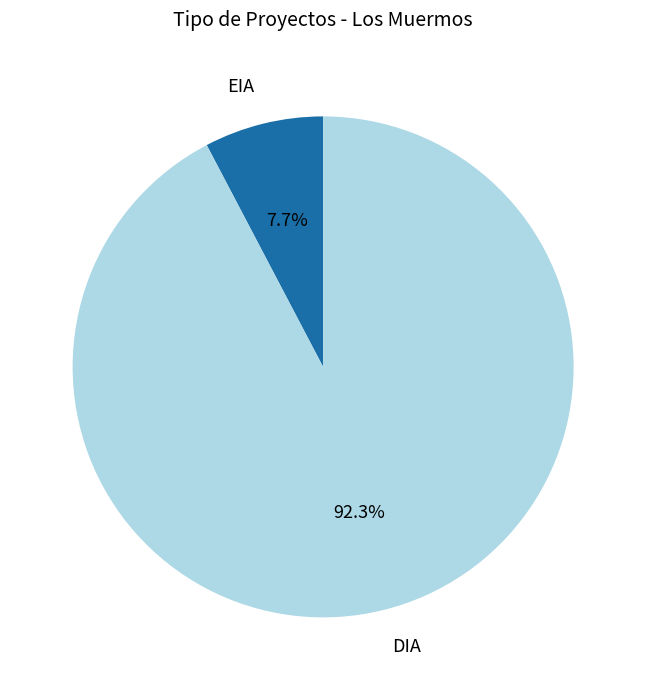

What is the ratio of the value at DIA to the value at EIA?

12.0